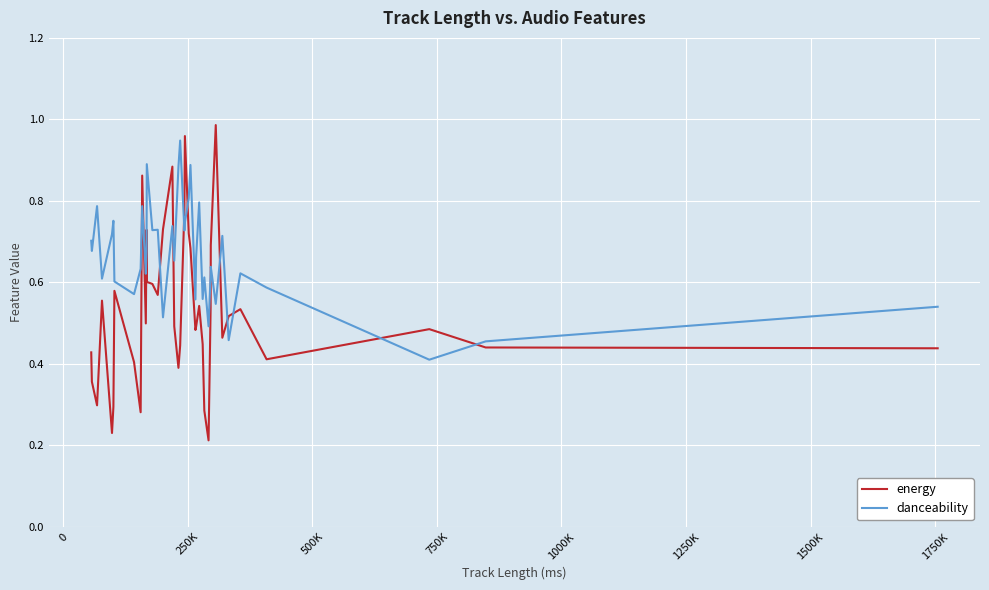

How many categories are shown in the chart?

40